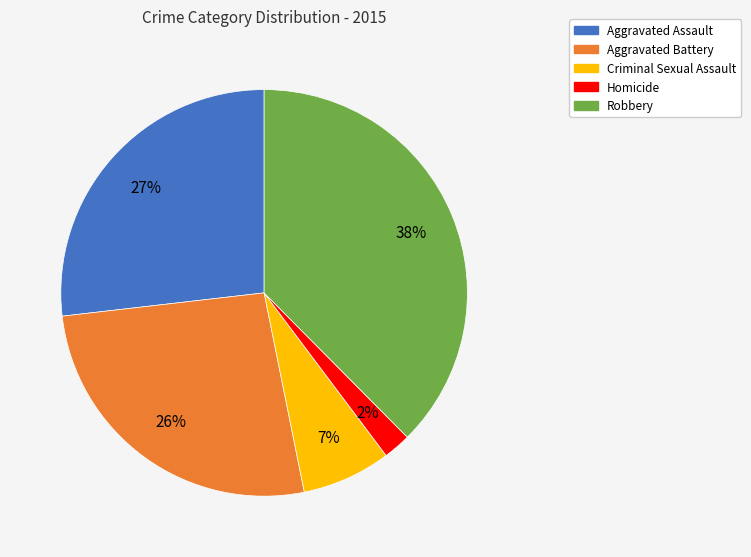

Is the sum of Criminal Sexual Assault and Homicide greater than half?

No